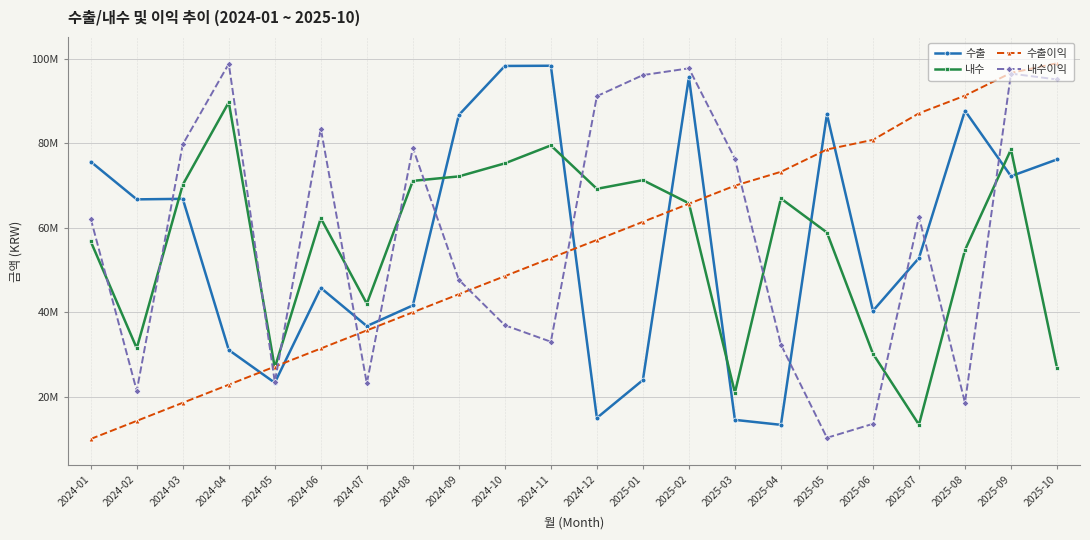

What position from the left is 2024-07?

7